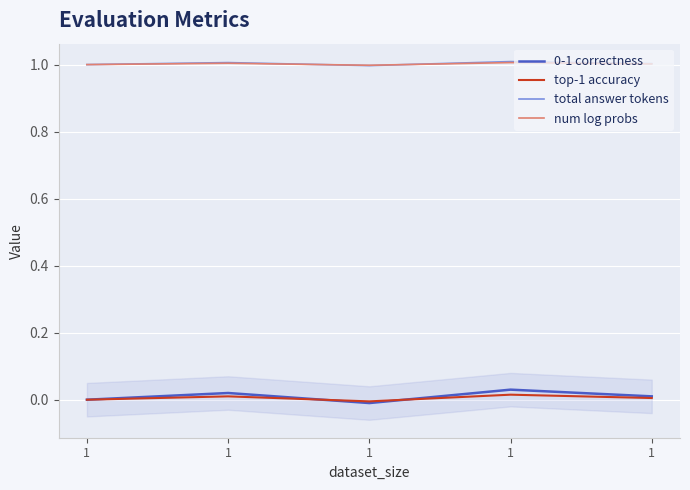

True or false: top-1 accuracy has more than 0 interior local peaks.

True